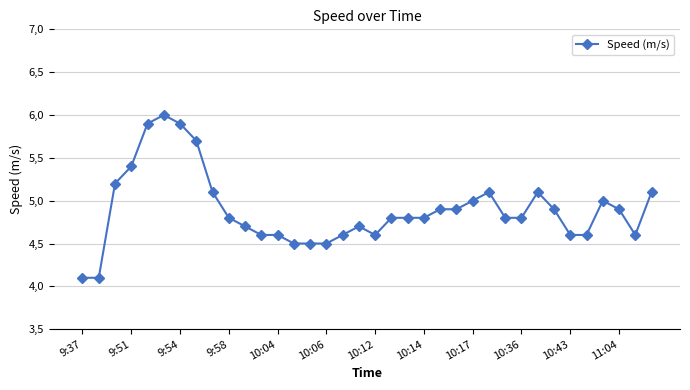

Does the chart have visible grid lines?

Yes